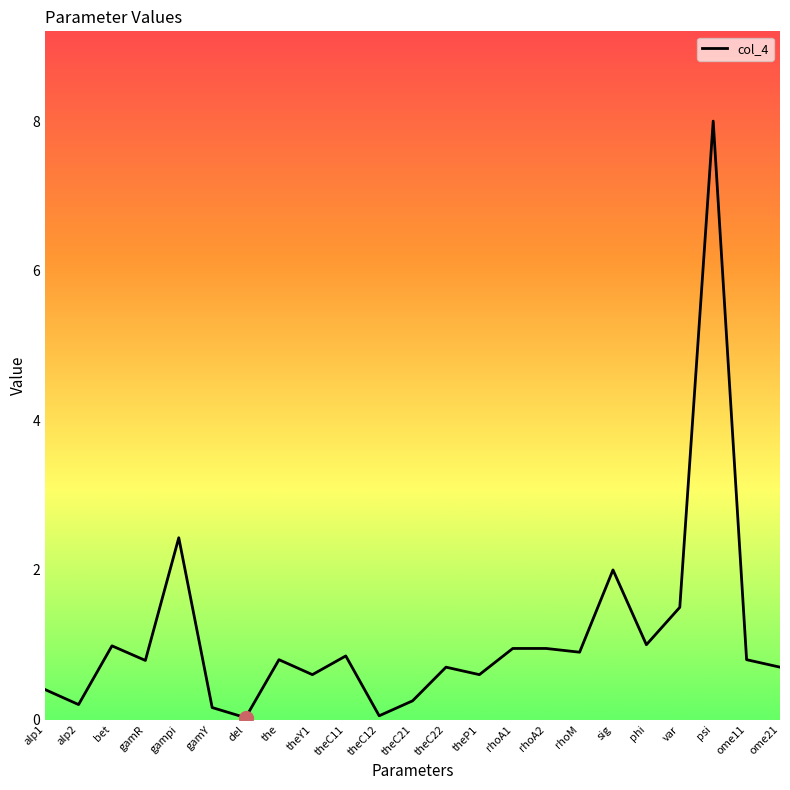

What position from the right is gamR?

20